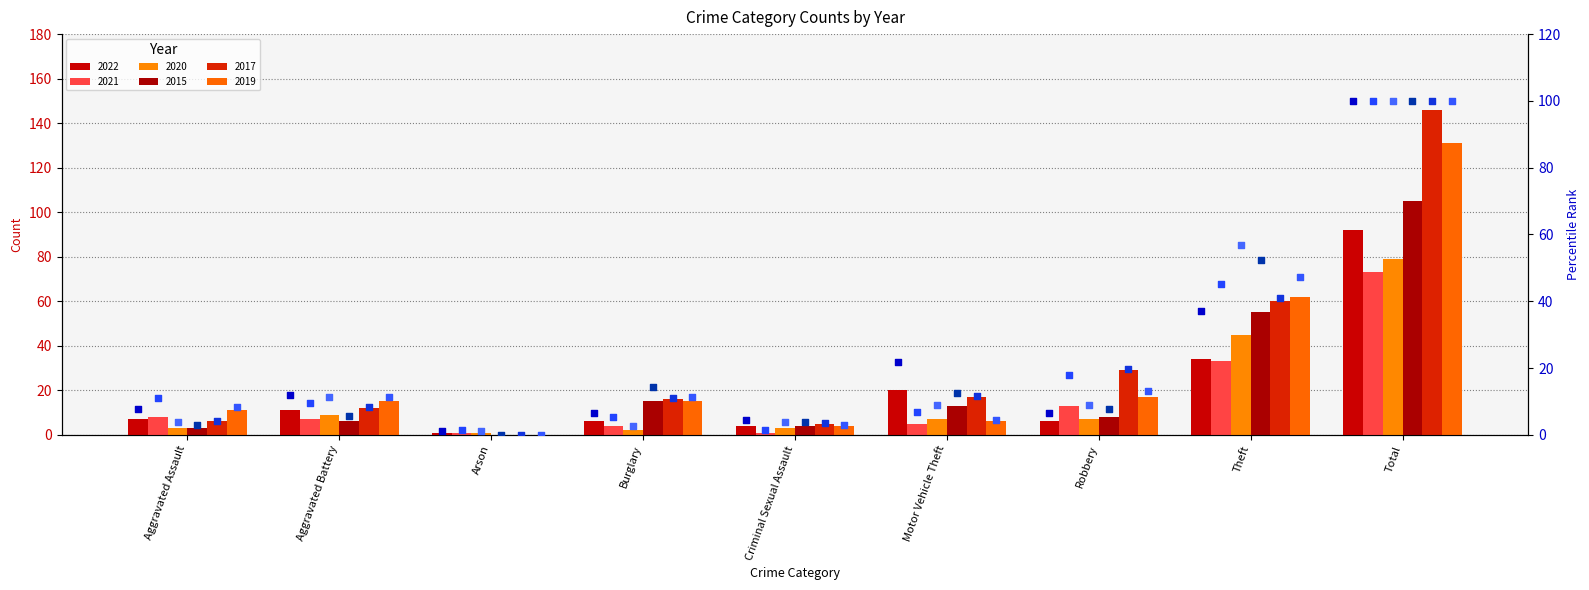

Is the value of 2017 pct at Criminal Sexual Assault greater than the value of 2015 pct at Burglary?

No